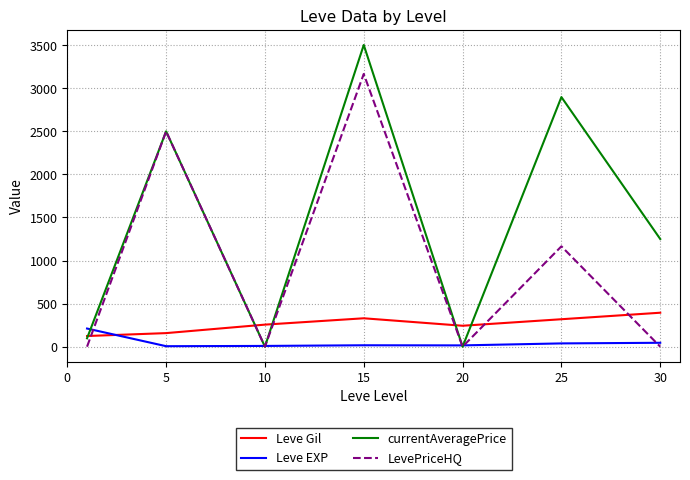

How many interior local peaks does the LevePriceHQ series have?

3